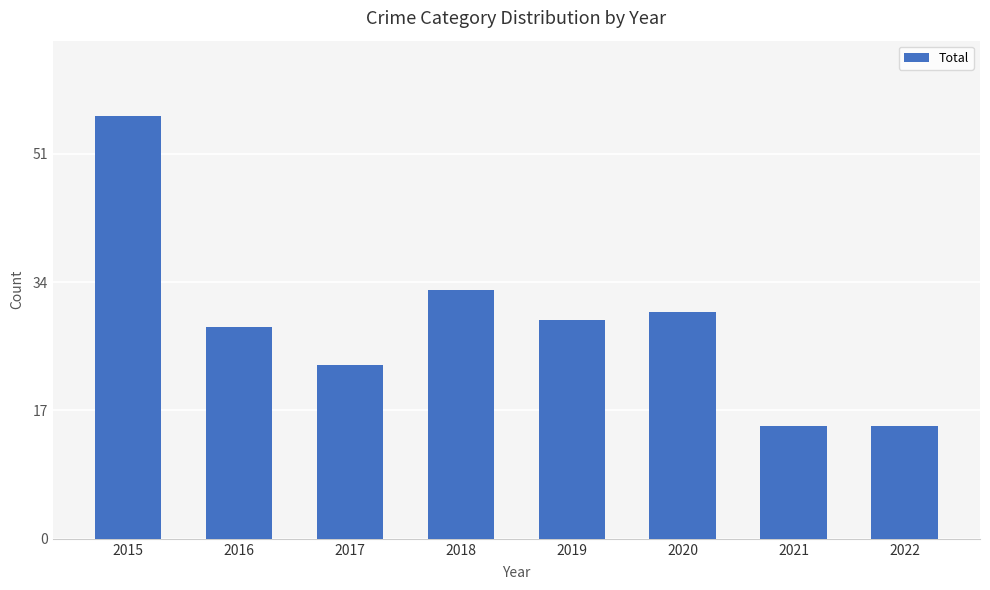

What is the value of the 2nd bar from the left?

28